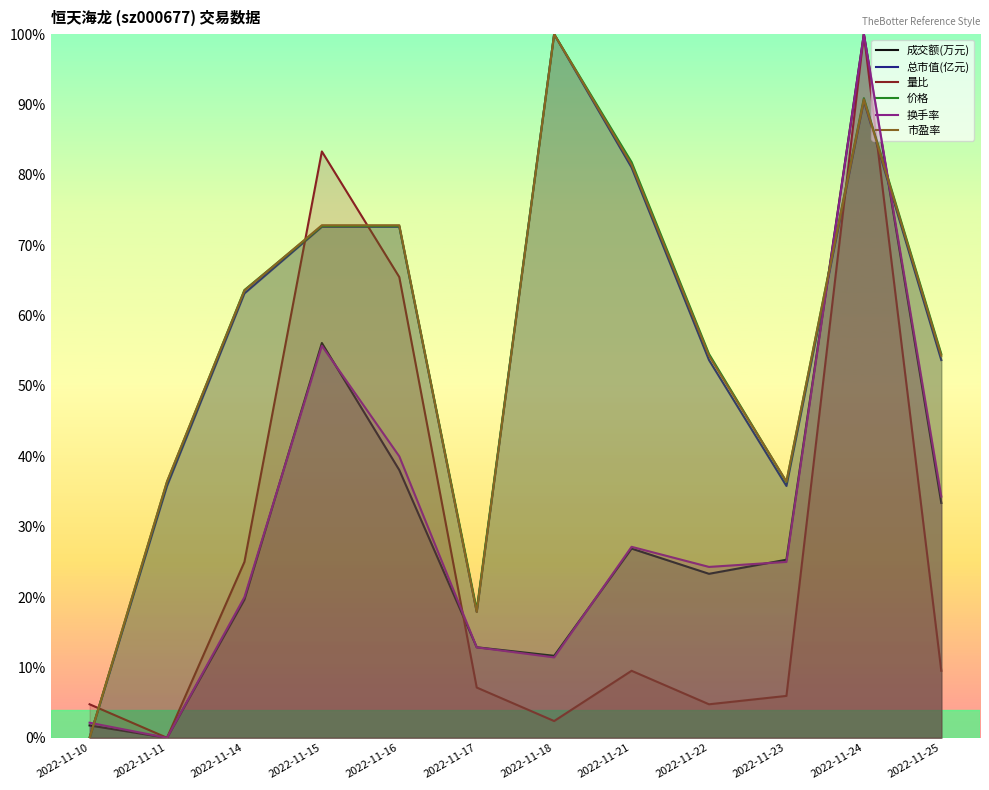

List the labels in order of 市盈率 value, largest first.

2022-11-18, 2022-11-24, 2022-11-21, 2022-11-15, 2022-11-16, 2022-11-14, 2022-11-22, 2022-11-25, 2022-11-11, 2022-11-23, 2022-11-17, 2022-11-10